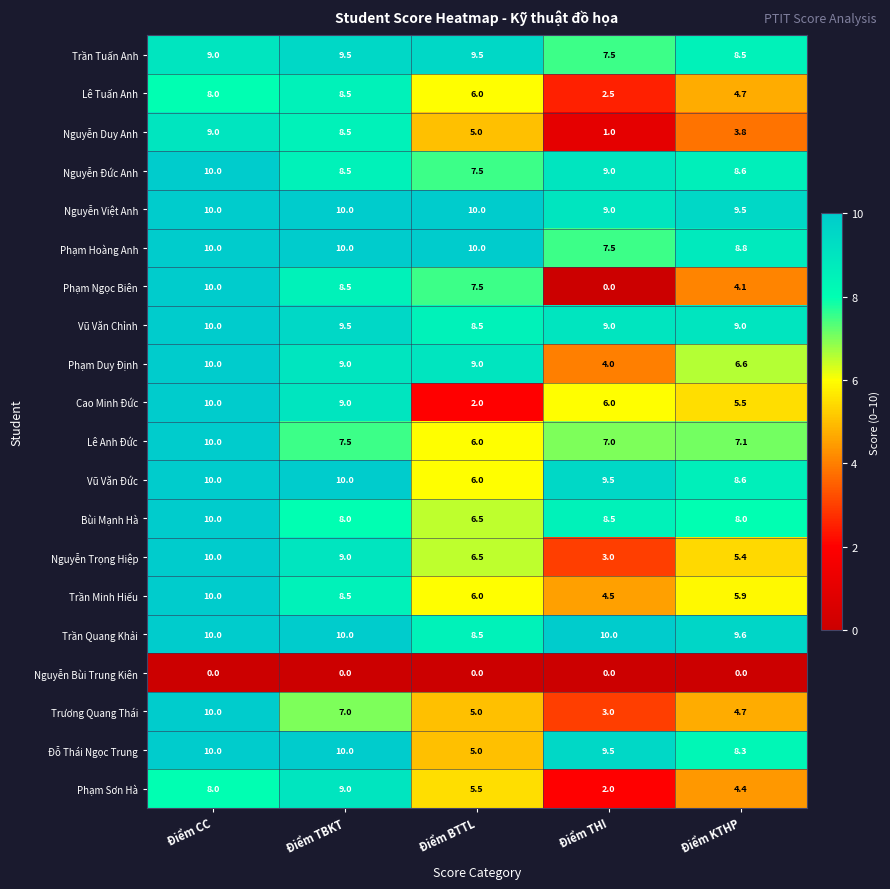

Is it true that Trương Quang Thái equals 4.7 at Điểm KTHP?

True